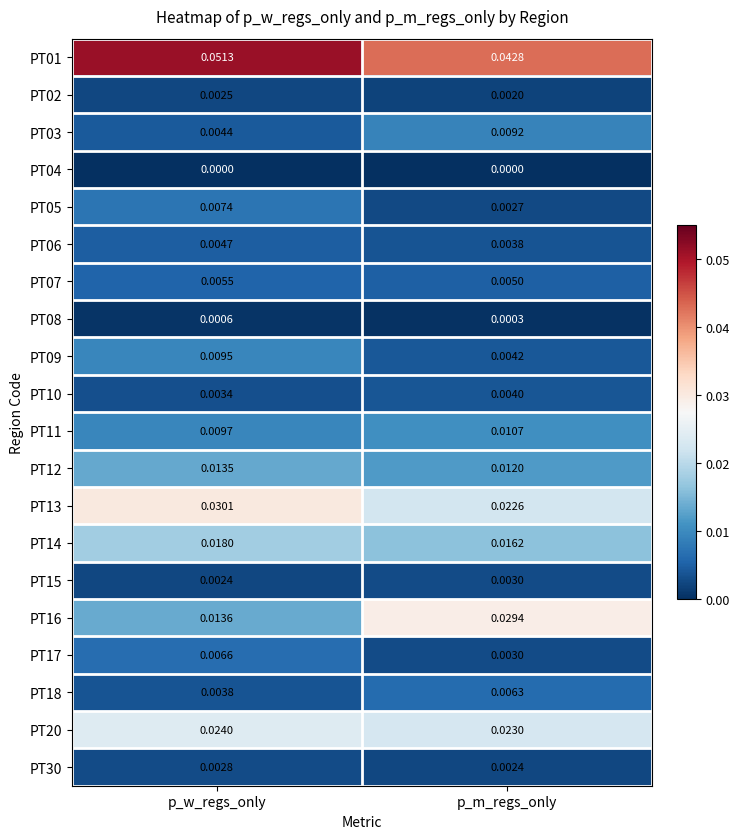

Rank the categories by PT12 value from highest to lowest.

p_w_regs_only, p_m_regs_only